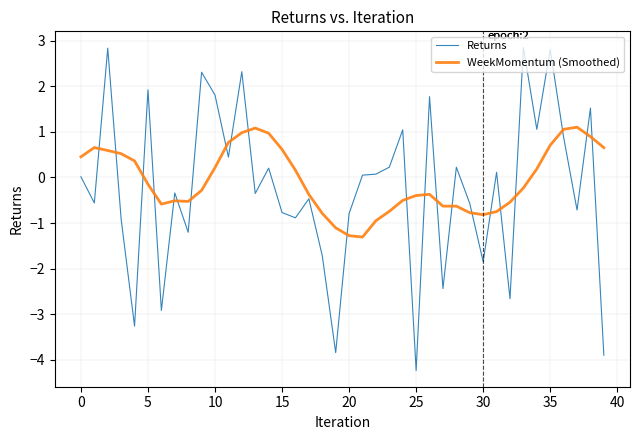

Rank the series by their average value, from highest to lowest.

WeekMomentum (Smoothed), Returns